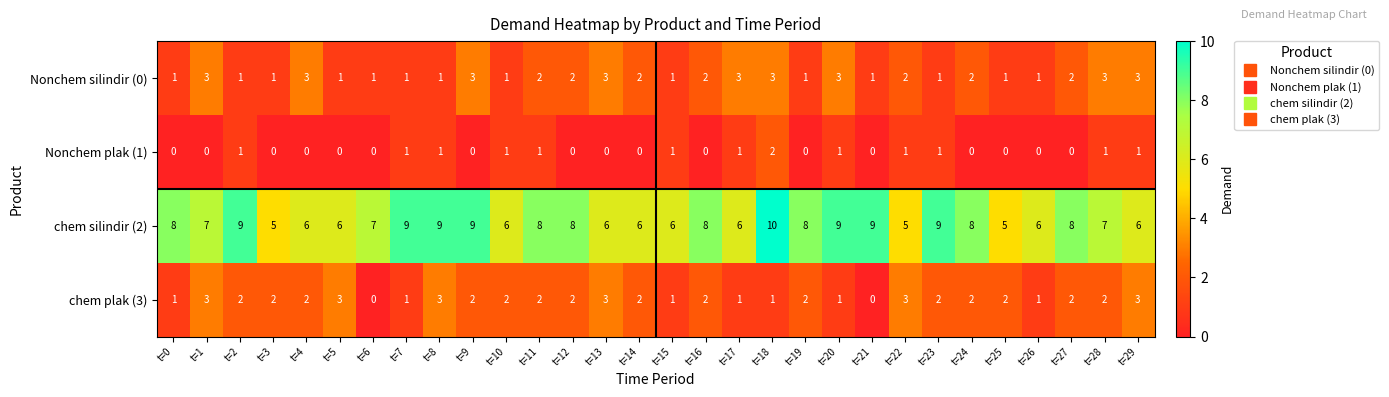

At which label does Nonchem silindir (0) first exceed 2?

t=1